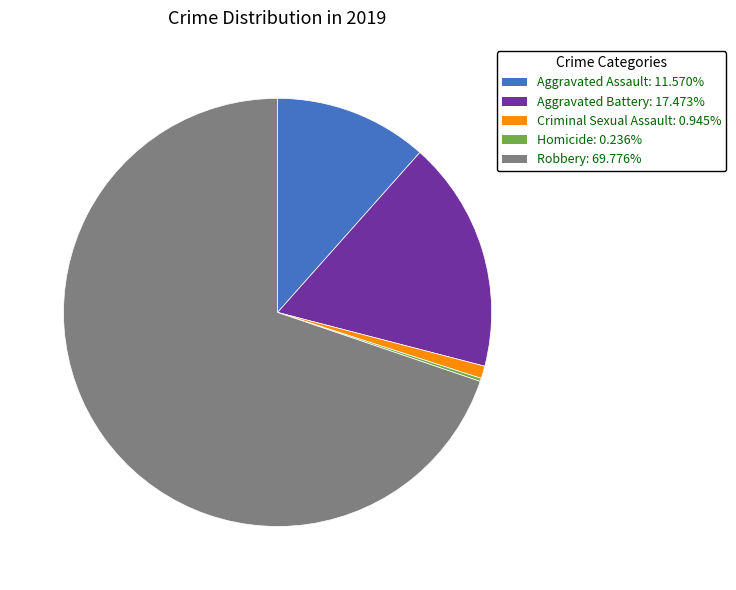

Between Robbery and Criminal Sexual Assault, which is larger?

Robbery